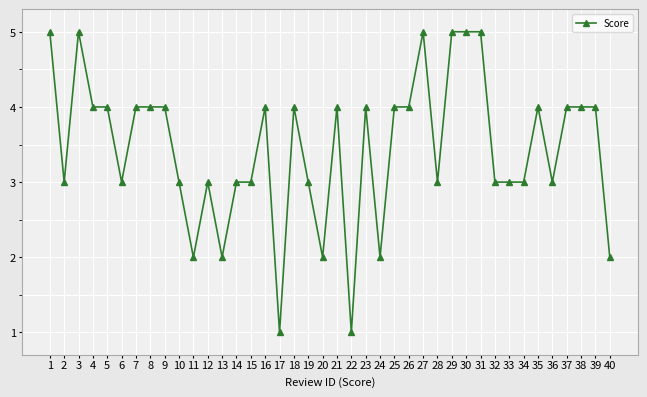

Reading left to right, extract all data points from this chart.

5	3	5	4	4	3	4	4	4	3	2	3	2	3	3	4	1	4	3	2	4	1	4	2	4	4	5	3	5	5	5	3	3	3	4	3	4	4	4	2